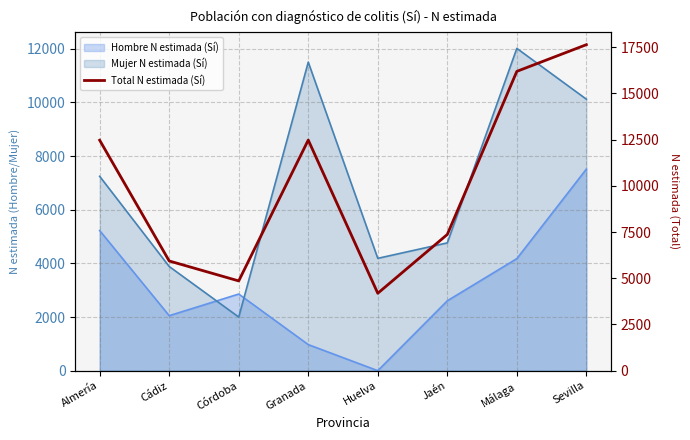

Reading left to right, list all the values displayed in this chart.

12470	5936	4857	12478	4189	7371	16195	17639